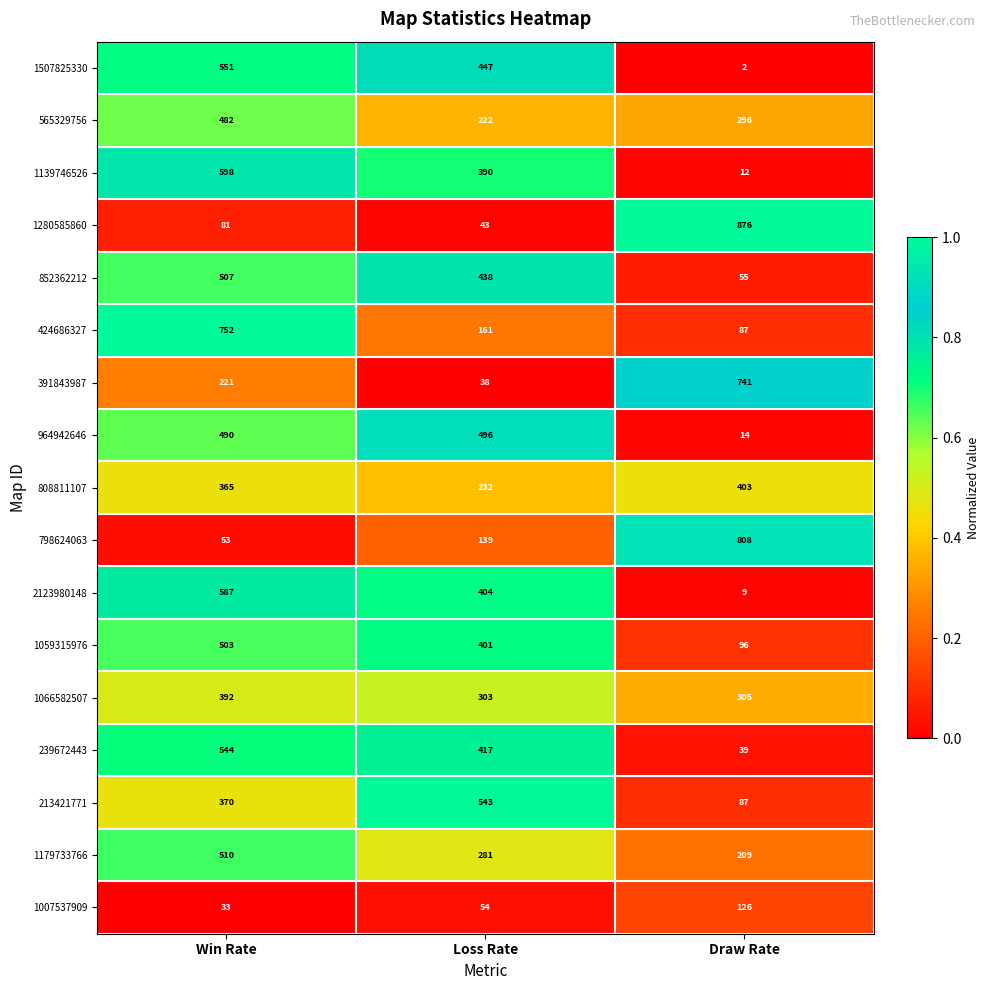

At Loss Rate, list the series in order from smallest to largest.

391843987, 1280585860, 1007537909, 798624063, 424686327, 565329756, 808811107, 1179733766, 1066582507, 1139746526, 1059315976, 2123980148, 239672443, 852362212, 1507825330, 964942646, 213421771